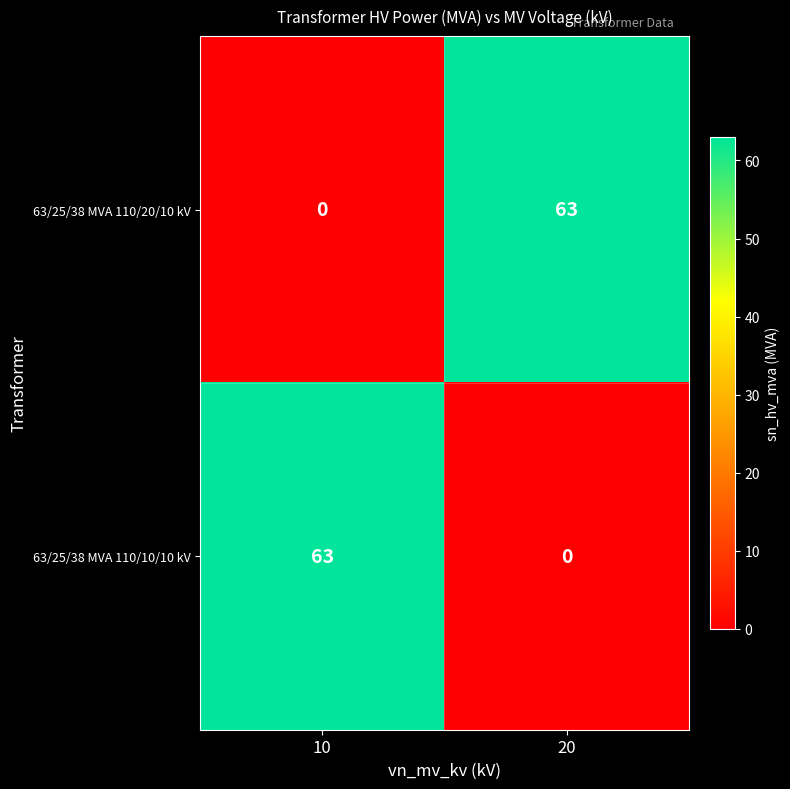

At 10, list the series in order from smallest to largest.

63/25/38 MVA 110/20/10 kV, 63/25/38 MVA 110/10/10 kV